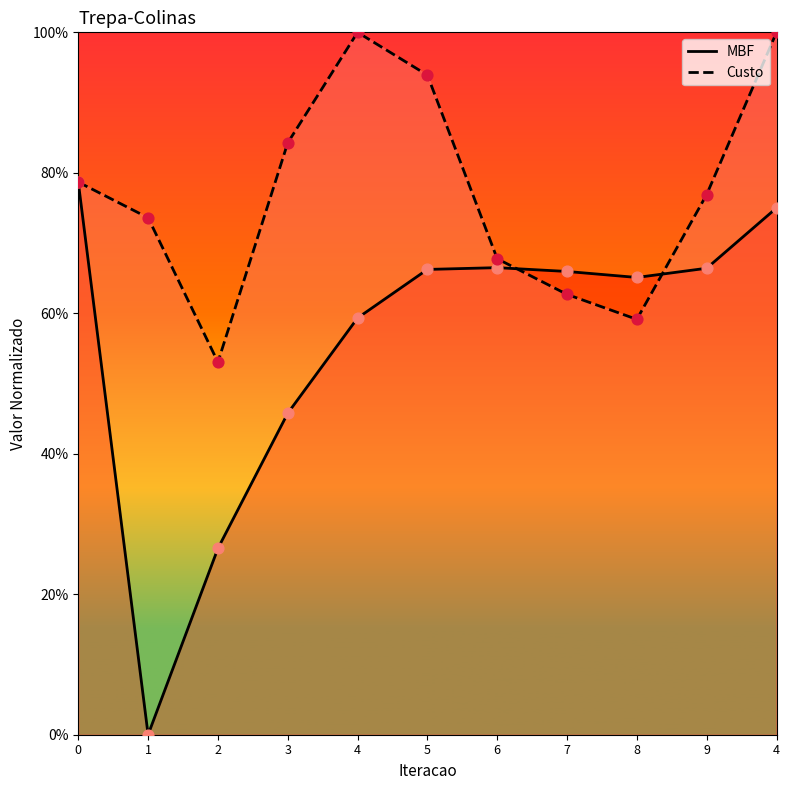

Which series contains the highest Y value?

Custo